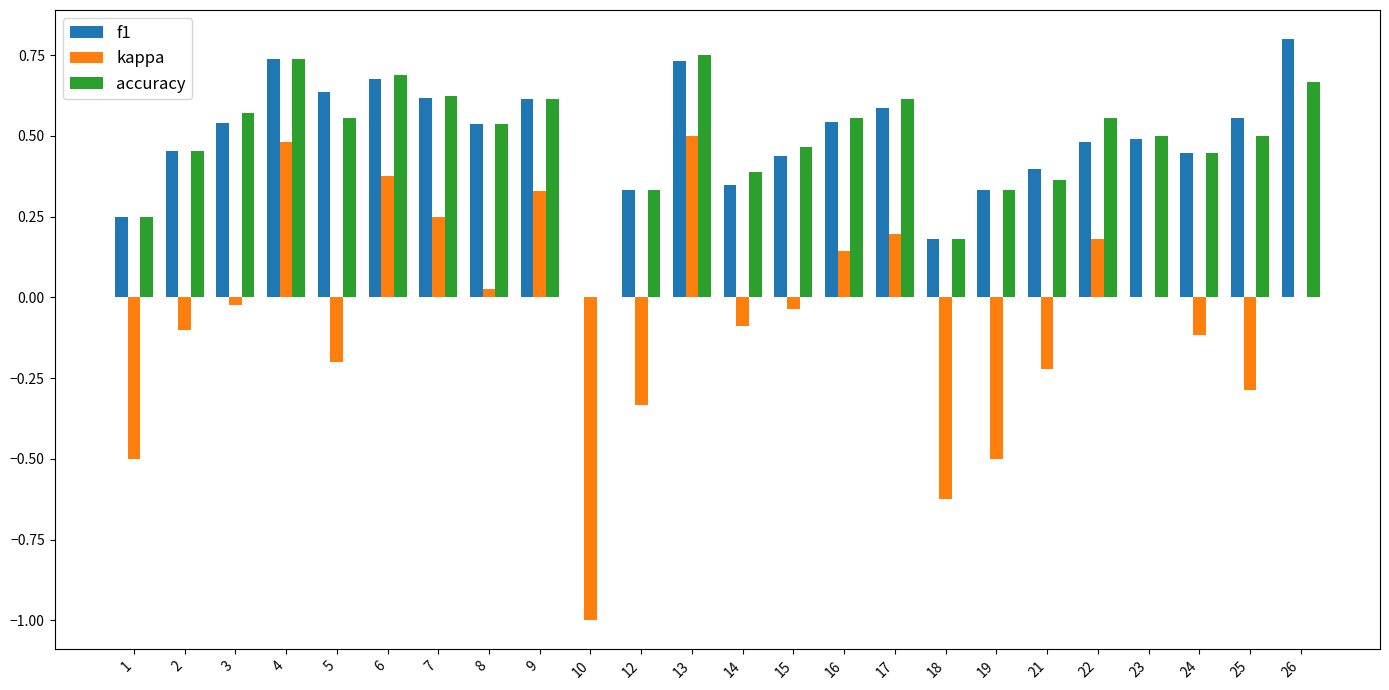

What is the spread (max minus min) of values at 10?

1.0